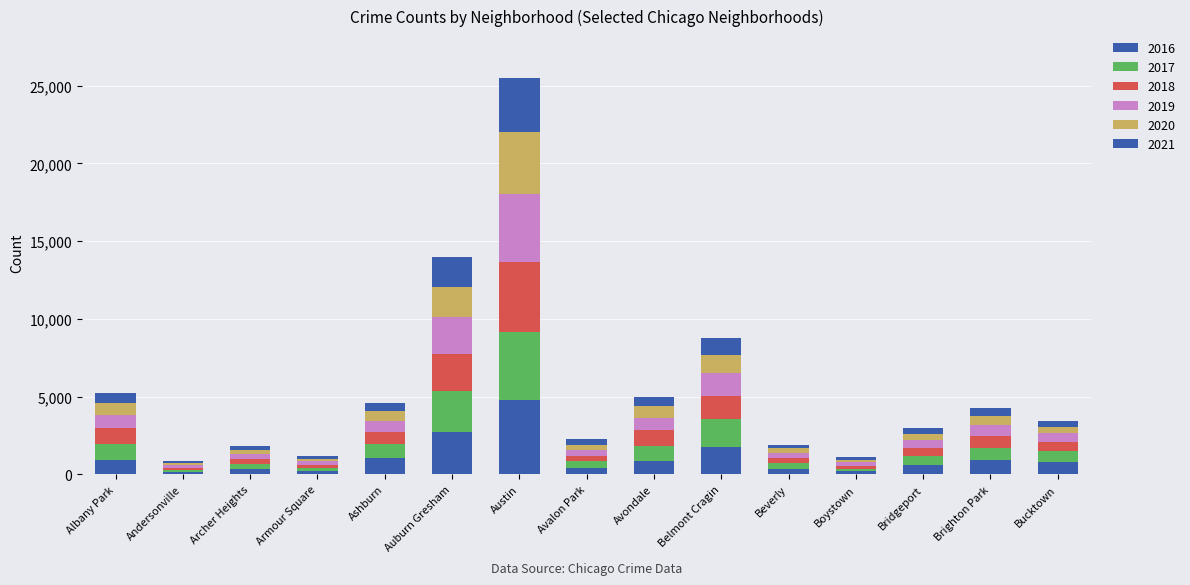

How many categories are shown in the chart?

15